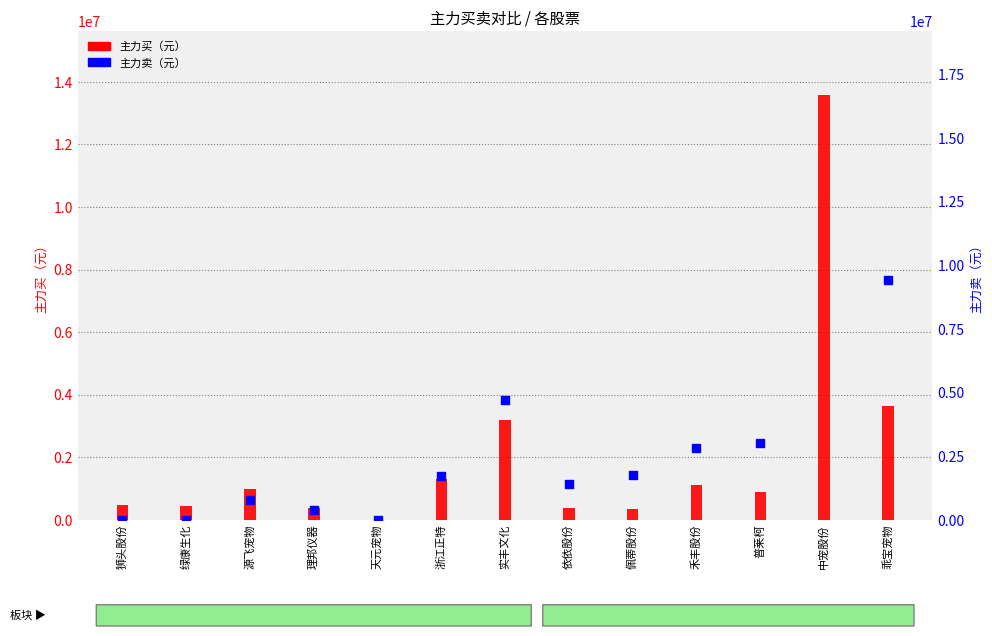

Which series has the largest total across all categories?

主力卖